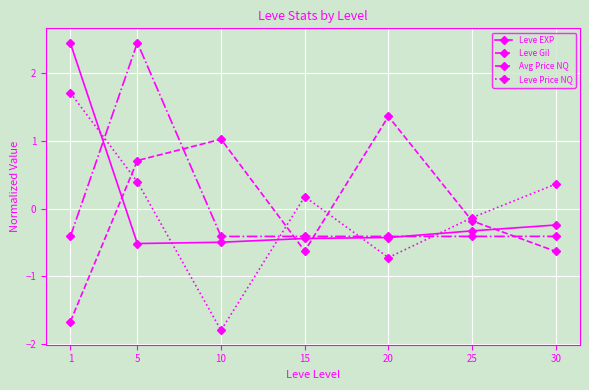

Which category has the lowest value across all series?

10